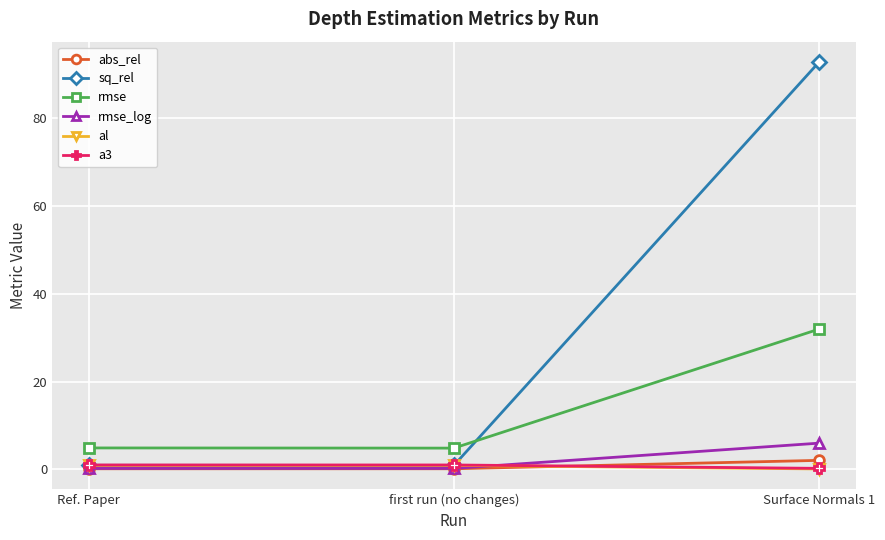

What is the greatest value displayed?

92.9